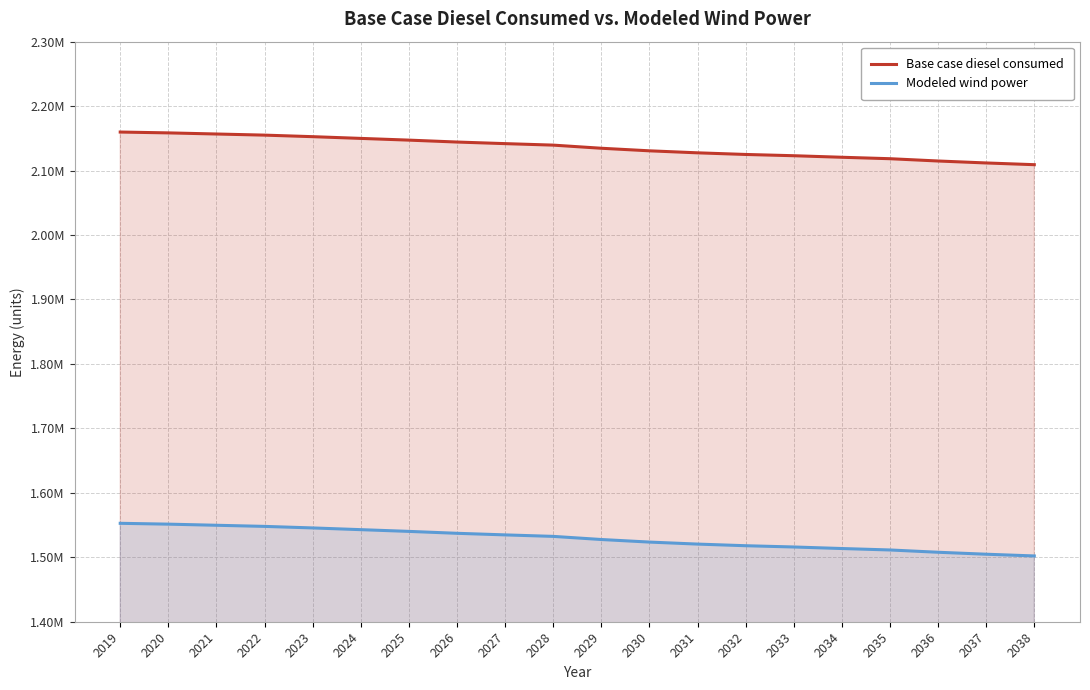

Which series has the largest range (max minus min)?

Base case diesel consumed